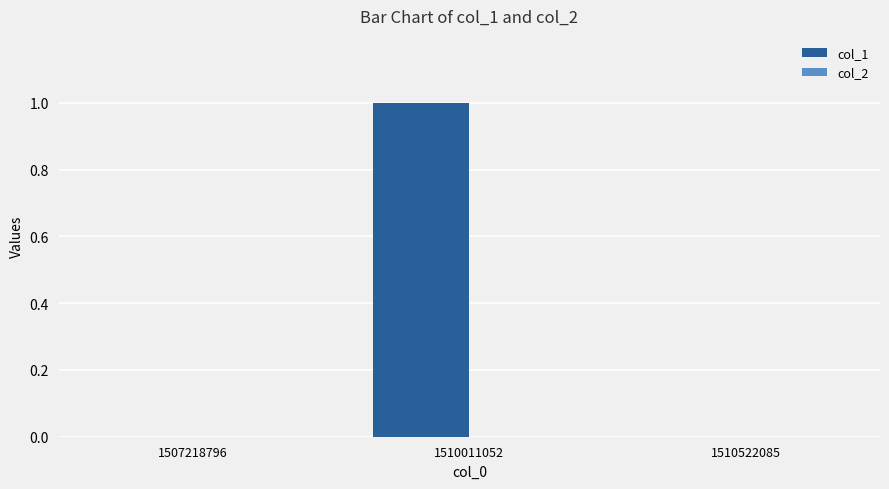

The chart shows a value of 0 at 1507218796. True or false?

True